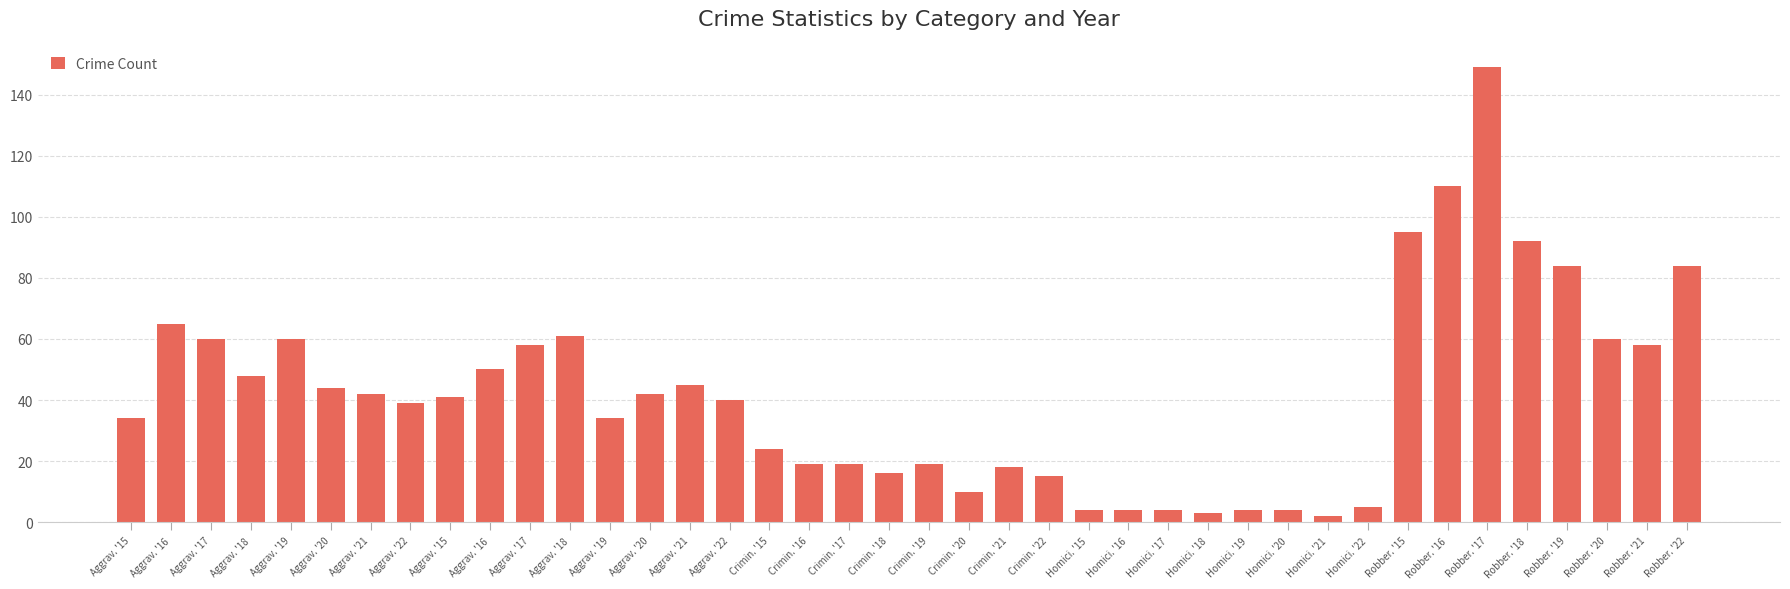

Reading right to left, what are all the values shown in this chart?

84	58	60	84	92	149	110	95	5	2	4	4	3	4	4	4	15	18	10	19	16	19	19	24	40	45	42	34	61	58	50	41	39	42	44	60	48	60	65	34